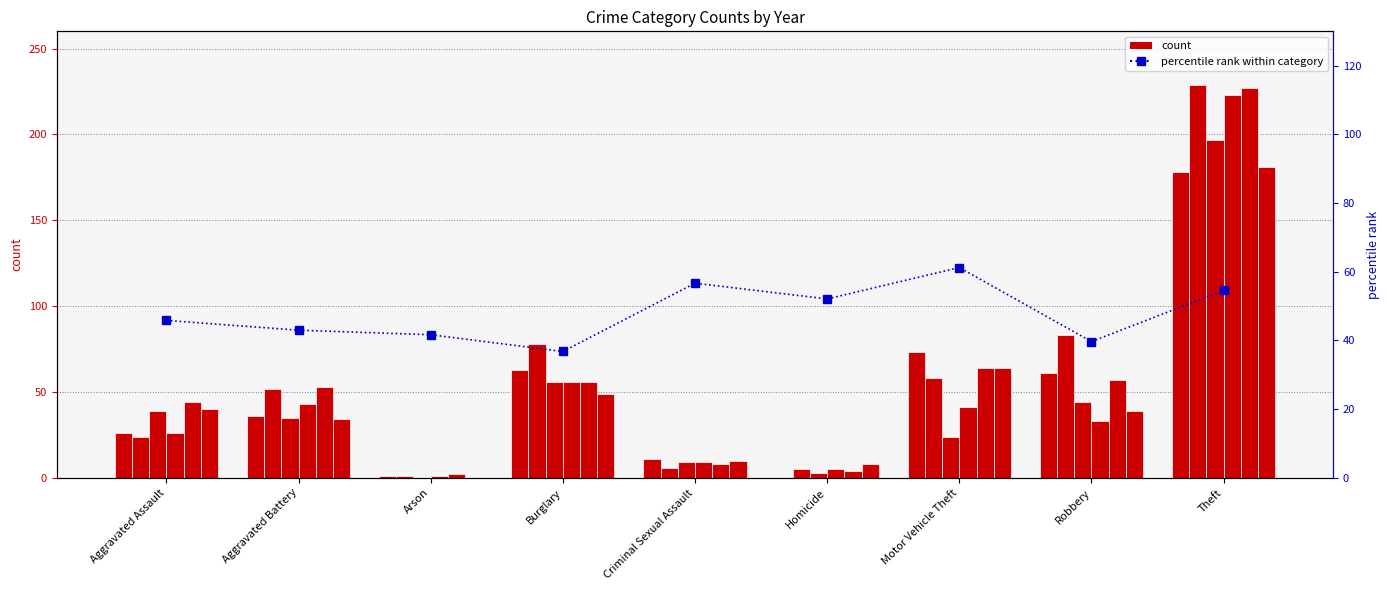

What is the average value?

47.9